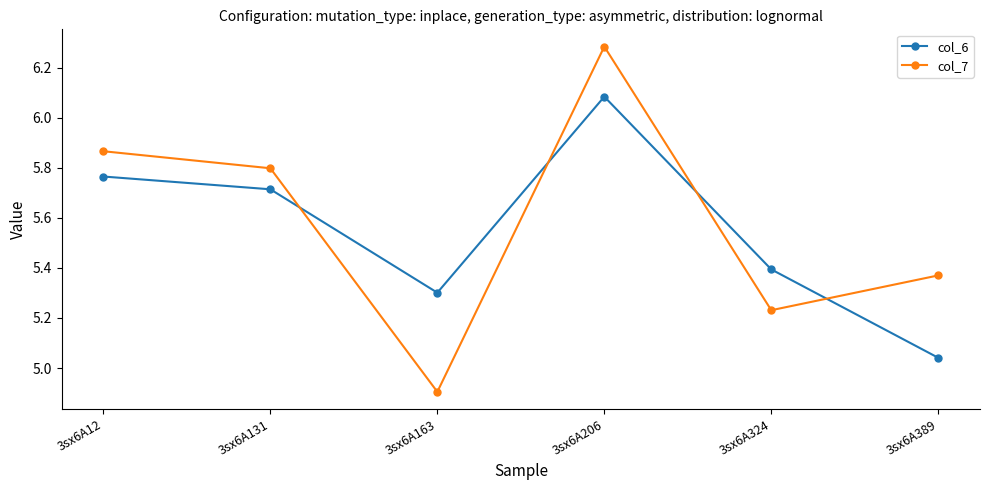

Which series ends up on top after the final intersection of col_6 and col_7?

col_7